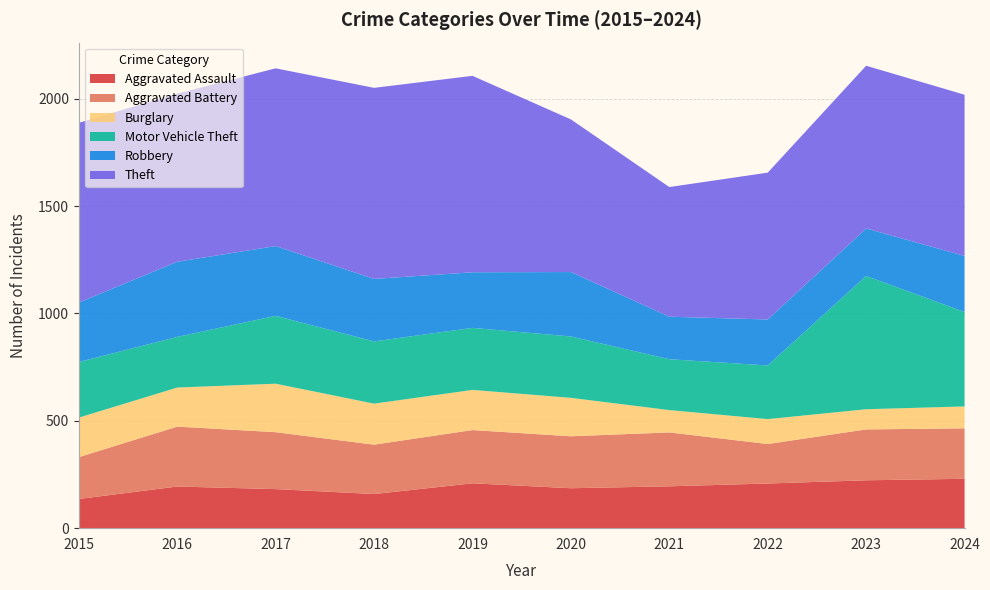

Reading left to right, extract all data points from this chart.

Aggravated Assault: 2015=136	2016=194	2017=182	2018=159	2019=209	2020=186	2021=195	2022=208	2023=223	2024=230
Aggravated Battery: 2015=195	2016=279	2017=265	2018=230	2019=248	2020=242	2021=251	2022=184	2023=237	2024=235
Burglary: 2015=184	2016=182	2017=226	2018=191	2019=187	2020=179	2021=104	2022=116	2023=94	2024=102
Motor Vehicle Theft: 2015=259	2016=236	2017=316	2018=290	2019=289	2020=286	2021=237	2022=250	2023=621	2024=440
Robbery: 2015=277	2016=350	2017=325	2018=291	2019=259	2020=300	2021=198	2022=214	2023=221	2024=261
Theft: 2015=837	2016=783	2017=828	2018=890	2019=915	2020=711	2021=604	2022=684	2023=758	2024=751